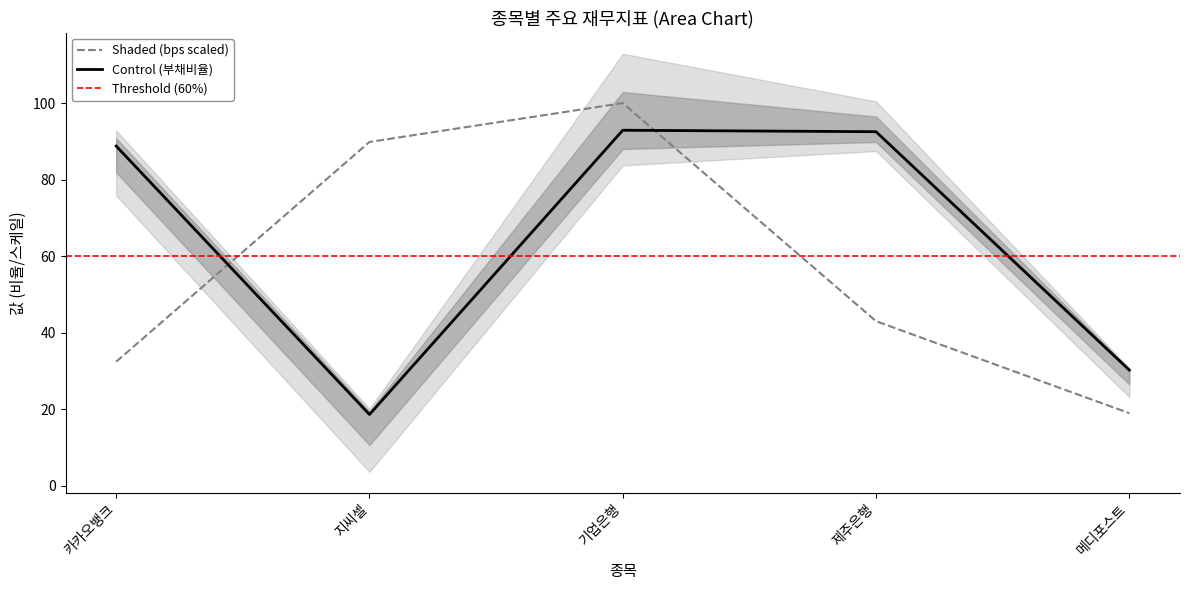

What is the approximate value of bps at 메디포스트?

18.9